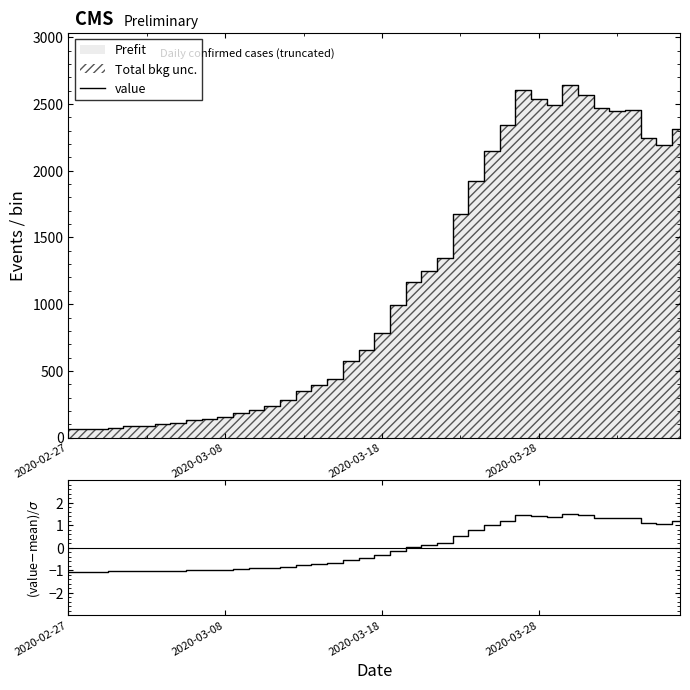

What is the spread (max minus min) of values at 13?

240.9